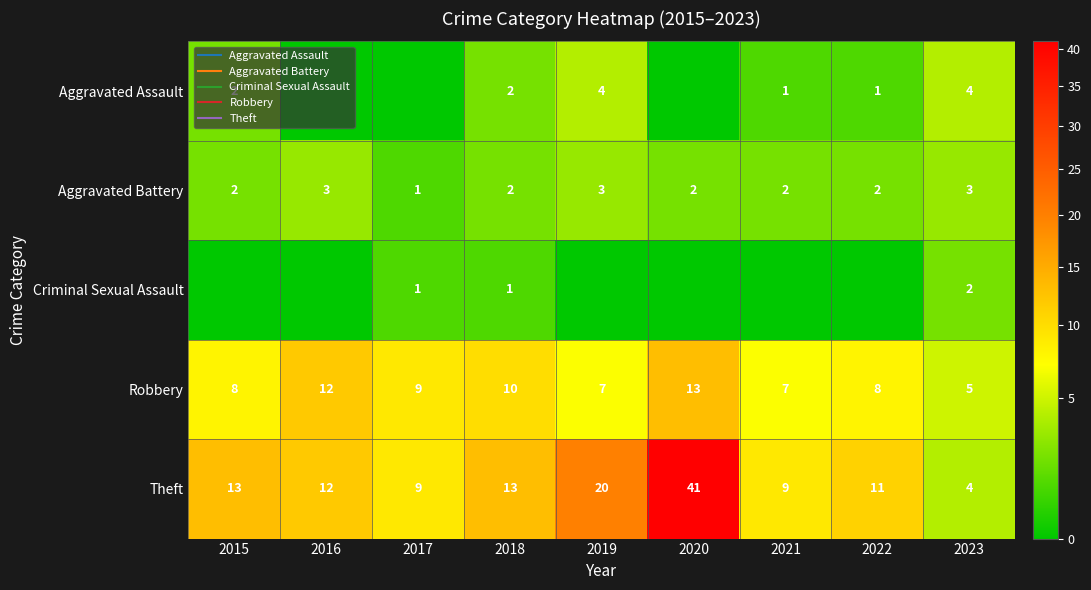

At how many categories does at least one series exceed 4?

9